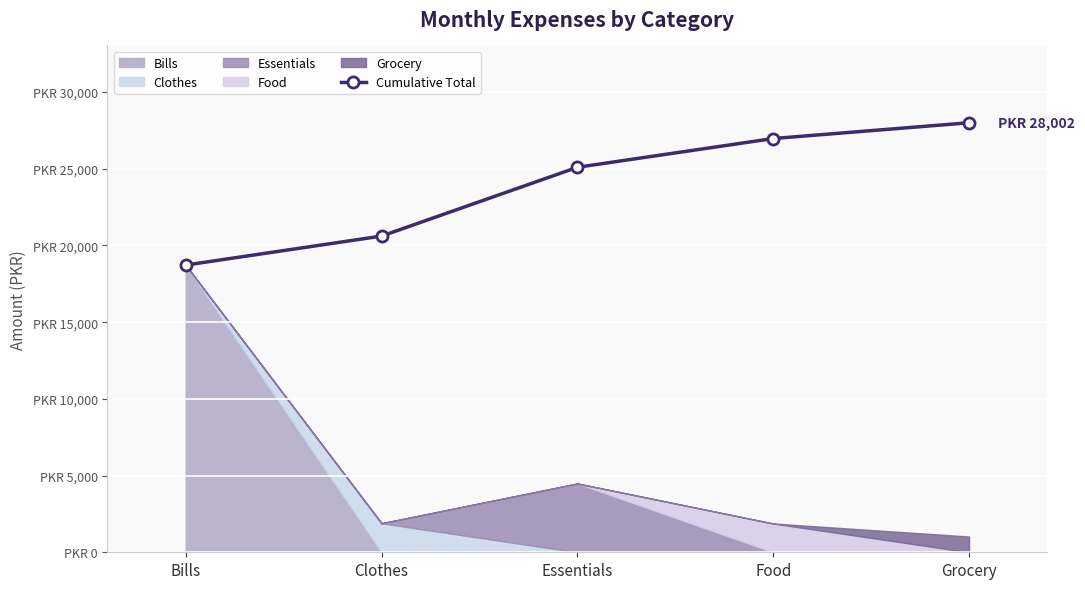

Which has a higher value, Clothes or Grocery?

Grocery